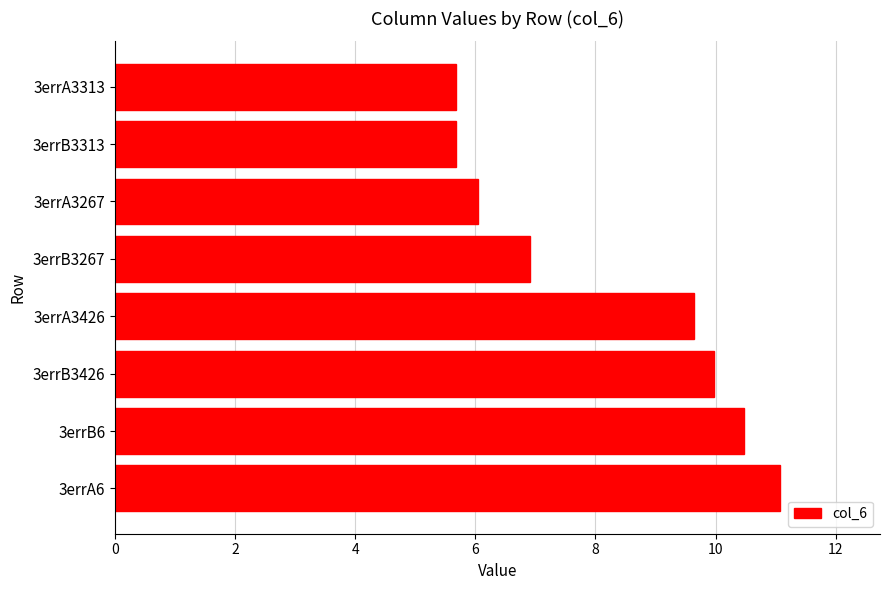

Where is the data nearest to the value 8?

3errB3267